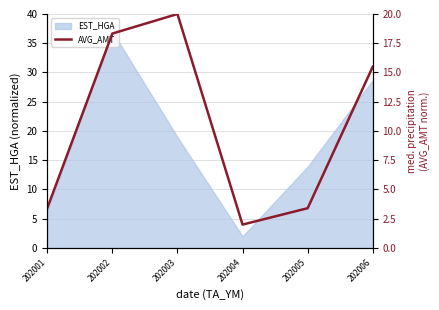

What is the smallest value displayed?

2.0